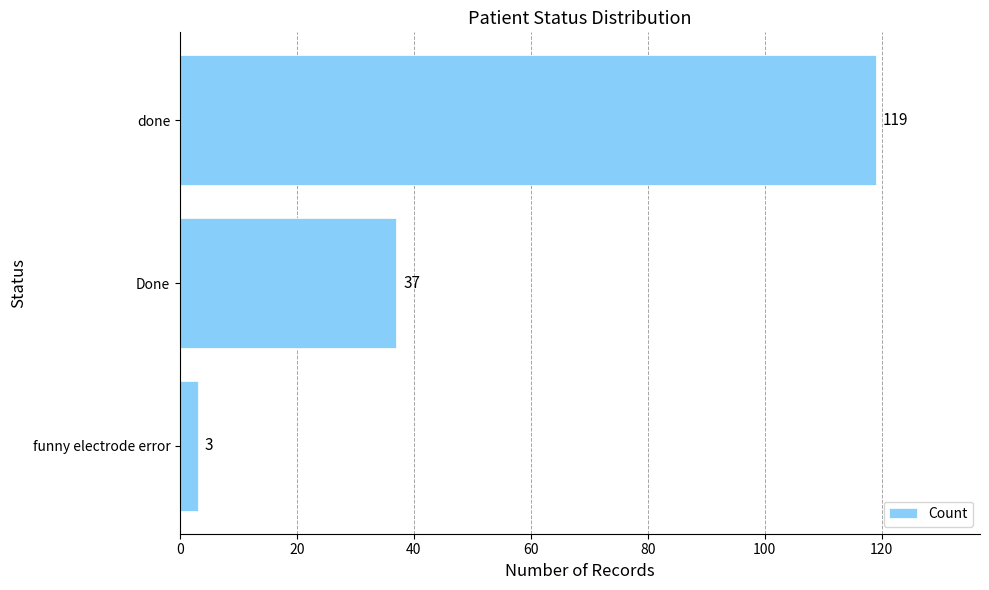

What is the difference between the maximum and minimum values?

116